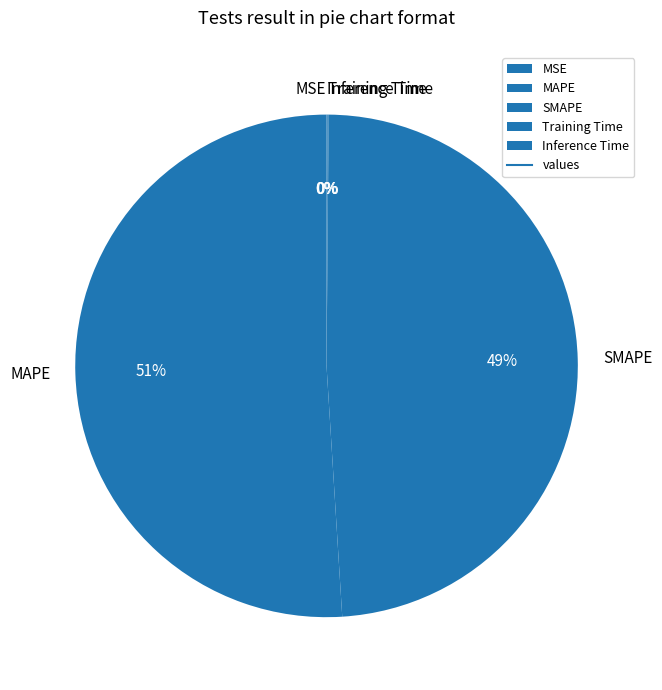

The SMAPE slice represents 49% of the pie. True or false?

True